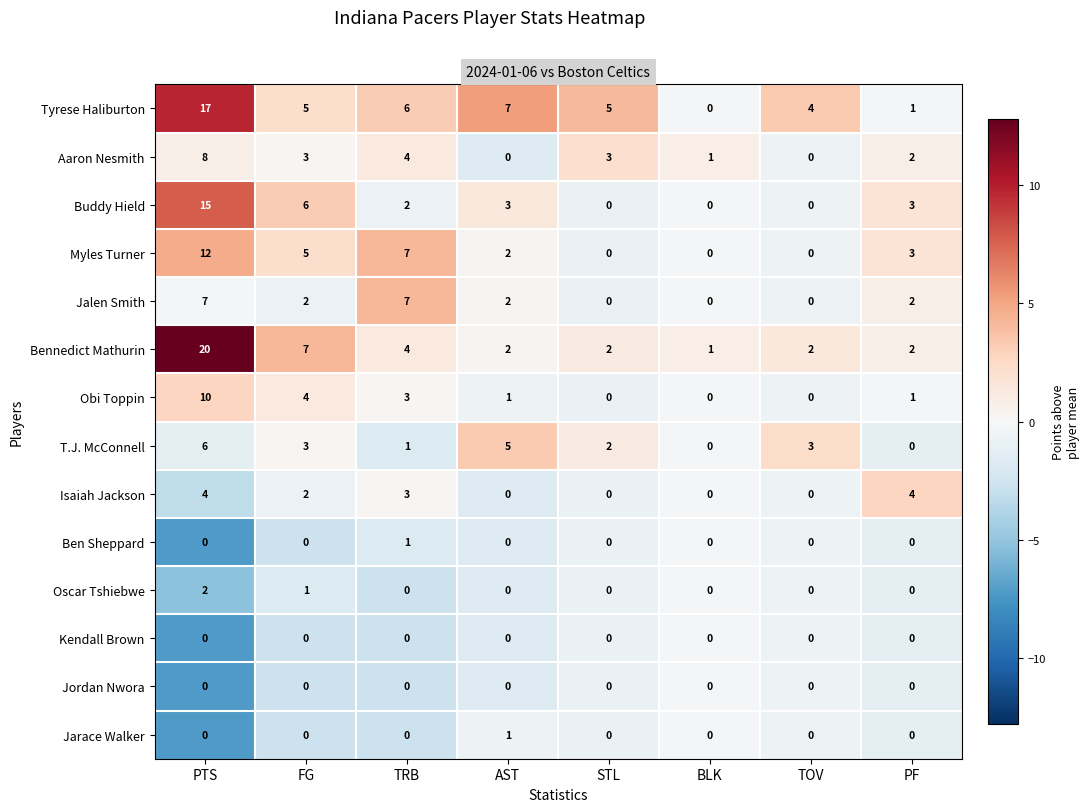

Where is Buddy Hield nearest to the value 7?

FG